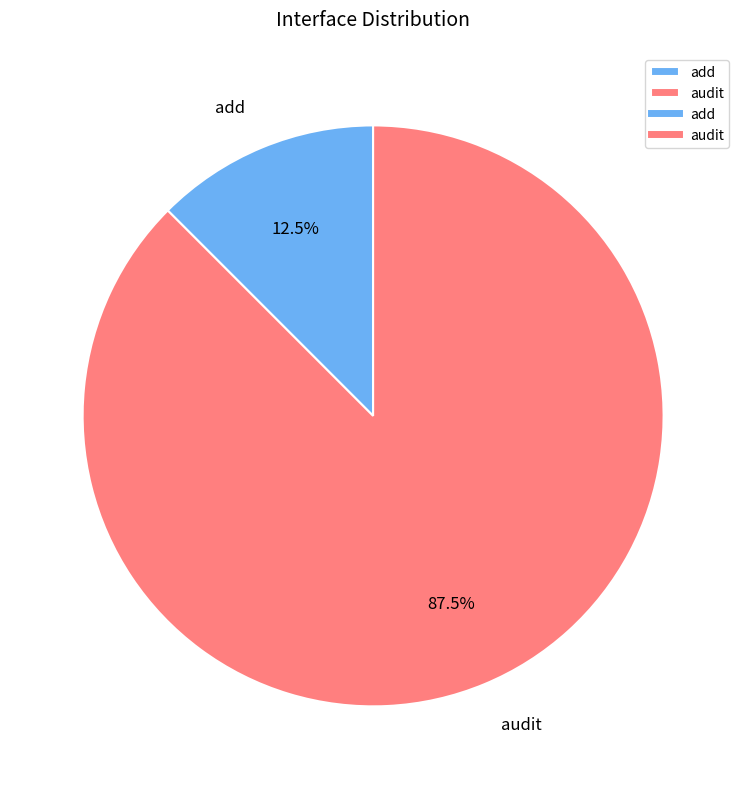

Count the number of slices in the pie.

2